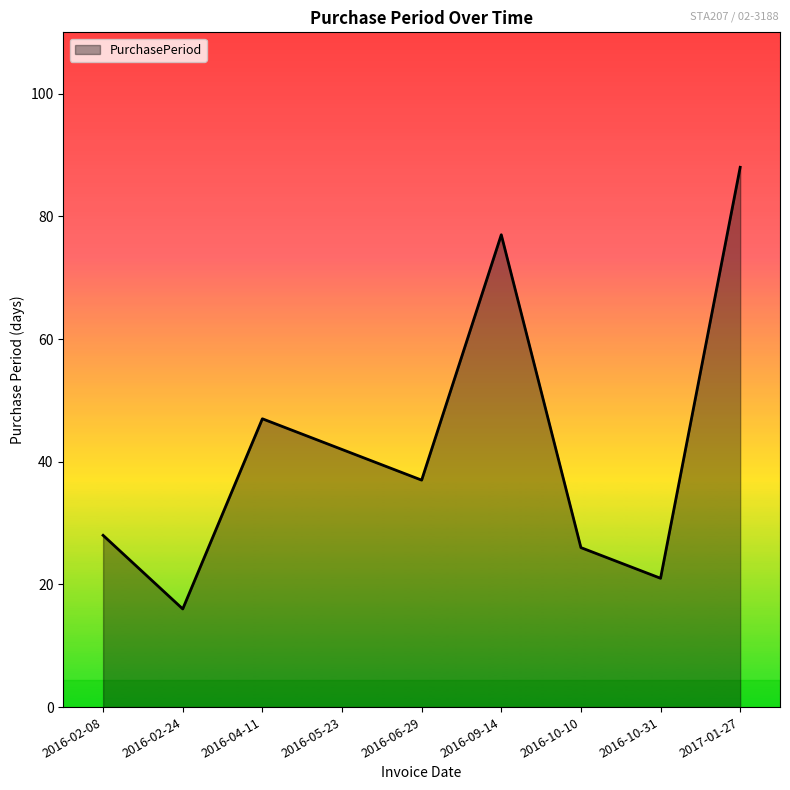

Rank the categories by value from highest to lowest.

2017-01-27, 2016-09-14, 2016-04-11, 2016-05-23, 2016-06-29, 2016-02-08, 2016-10-10, 2016-10-31, 2016-02-24